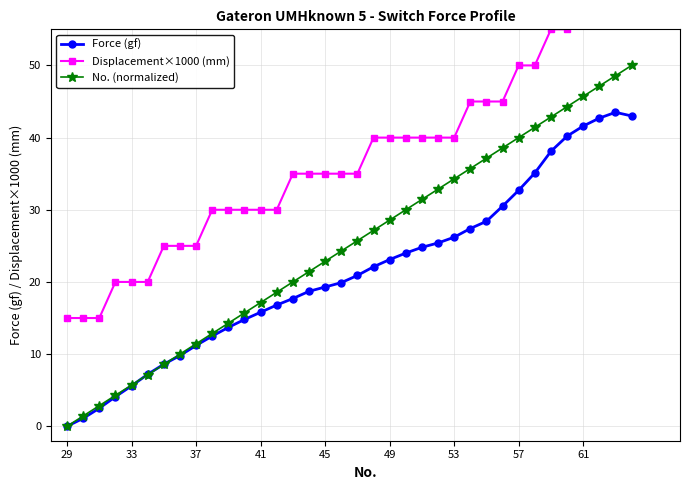

True or false: Force (gf) has a value of 50.6 at 57.

False